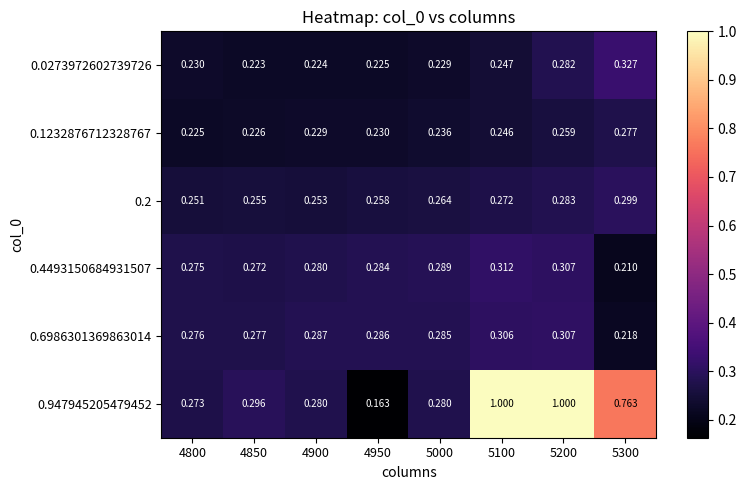

Is the value of 0.6986301369863014 at 4900 greater than the value of 0.947945205479452 at 4950?

Yes